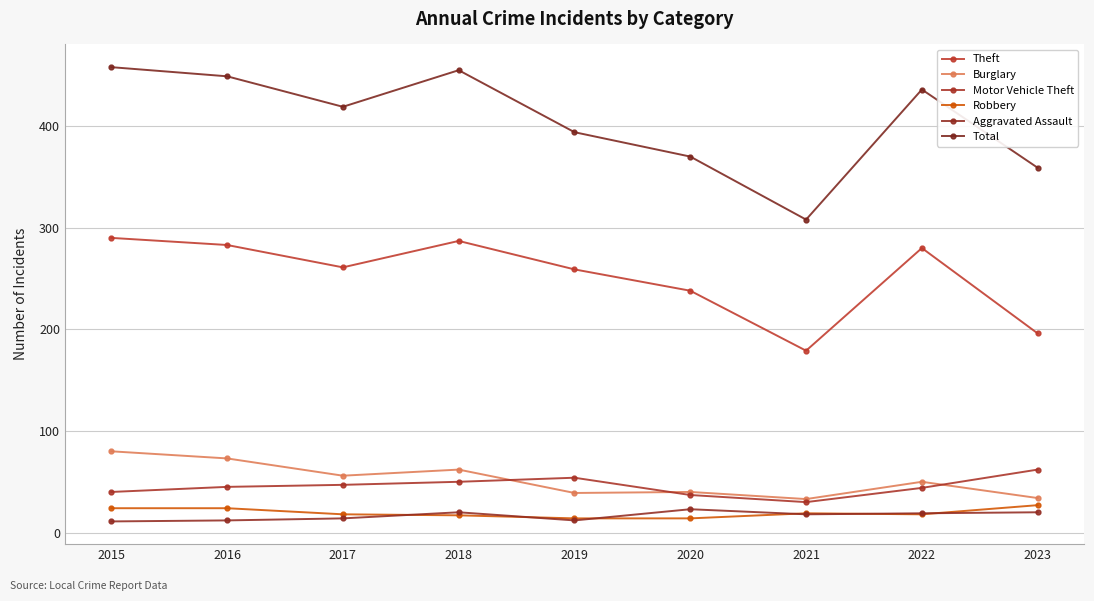

What is the greatest value displayed?

458